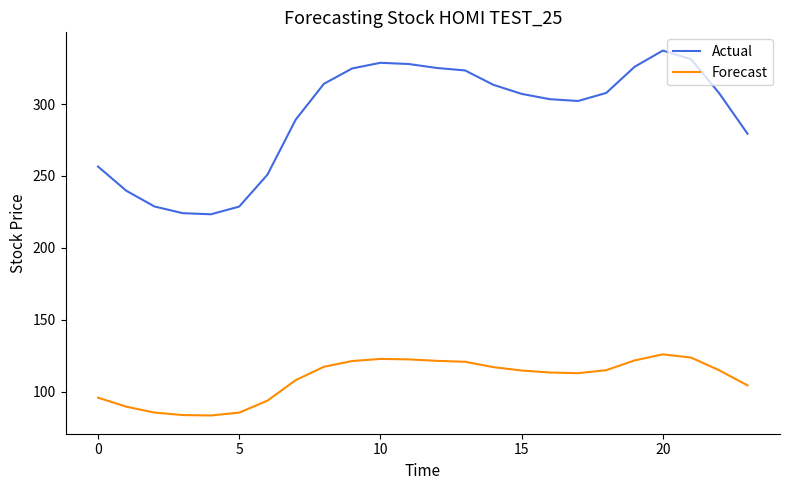

Which series has the largest range (max minus min)?

Actual